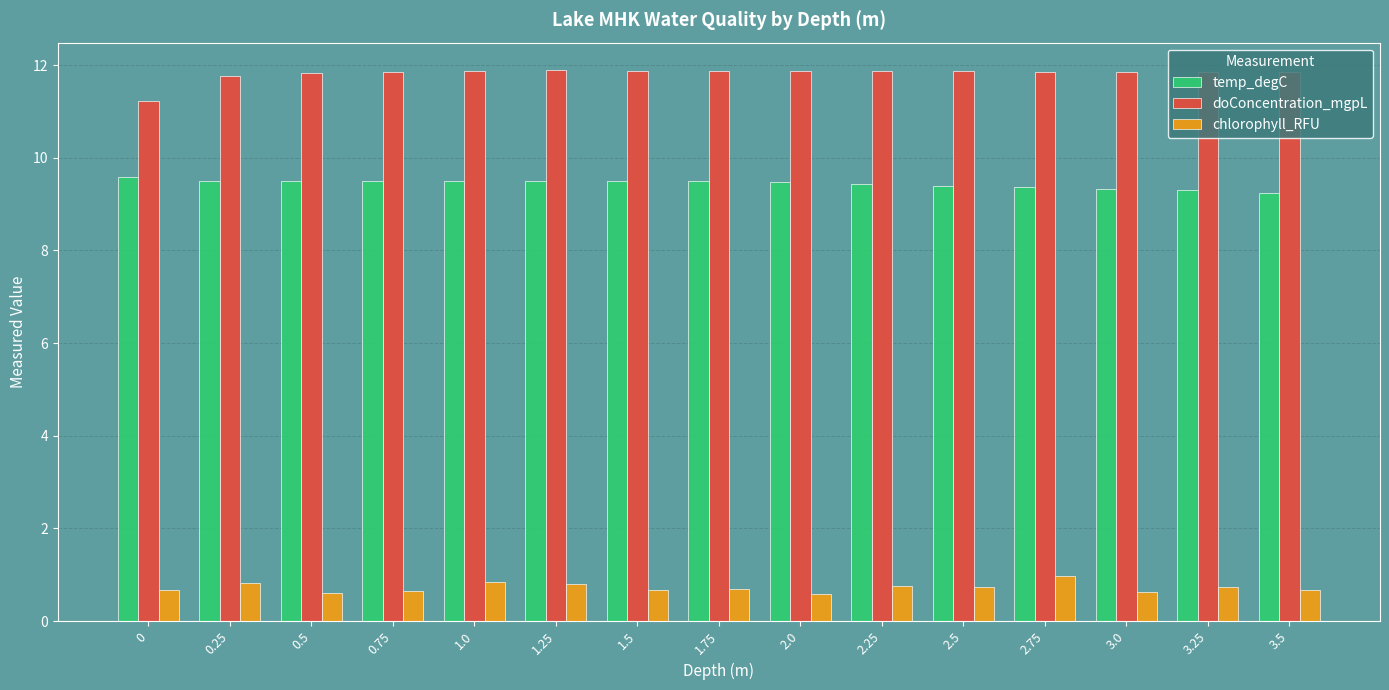

At how many categories does at least one series exceed 4?

15